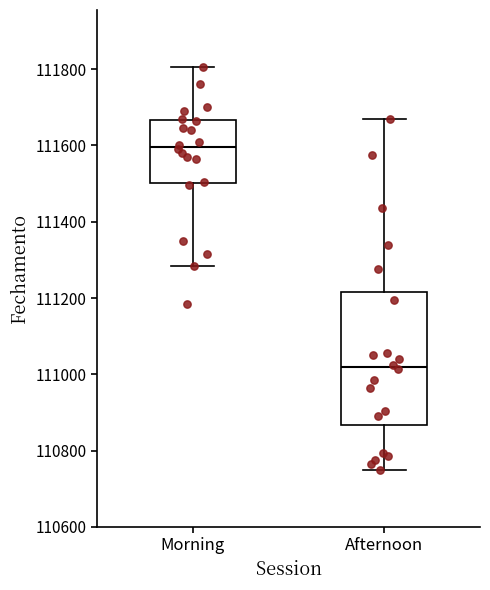

Which box is the tallest, from its lower edge to its upper edge?

Afternoon